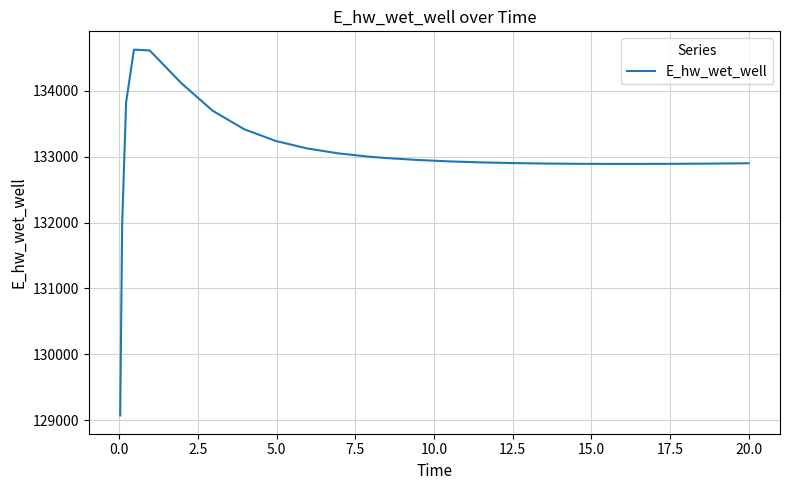

What is the minimum value shown in the chart?

129070.2